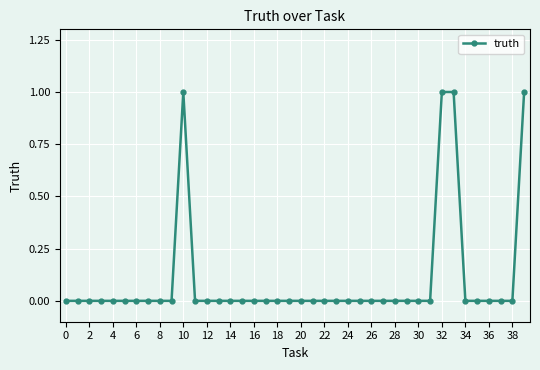

What is the sum of all values?

4